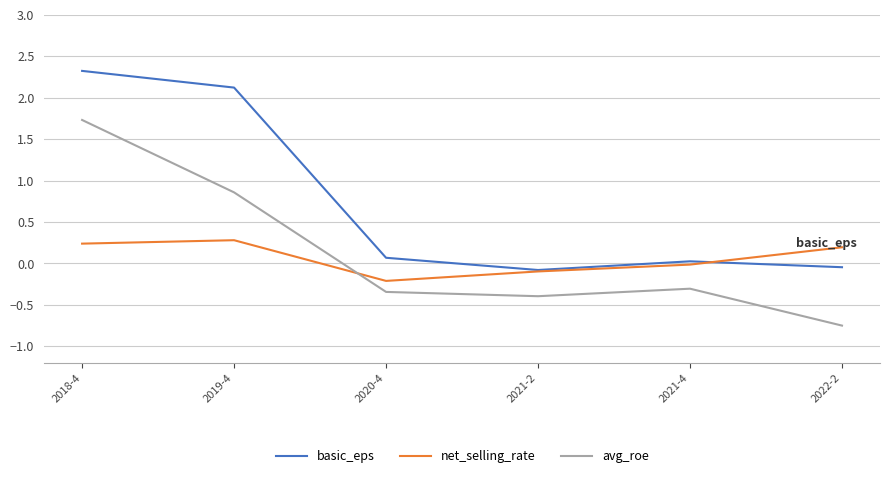

At which category is the sum across all series the highest?

2018-4